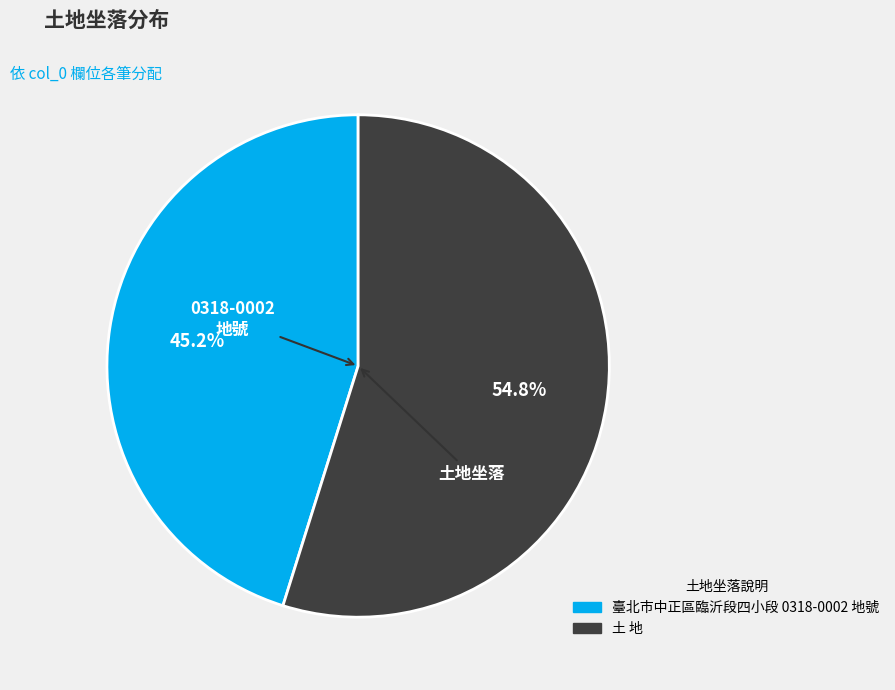

How many segments does this pie chart have?

2